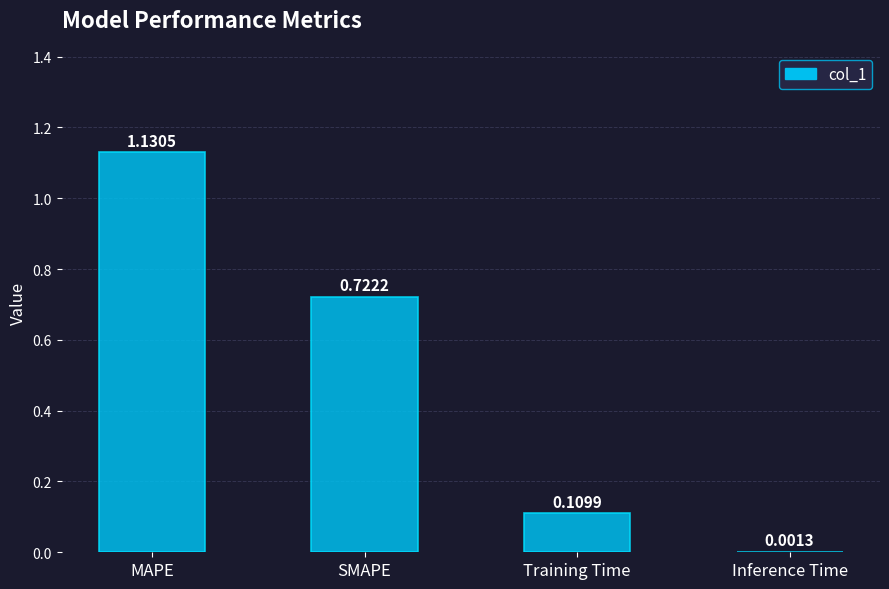

What is the change in value from SMAPE to Training Time?

-0.6